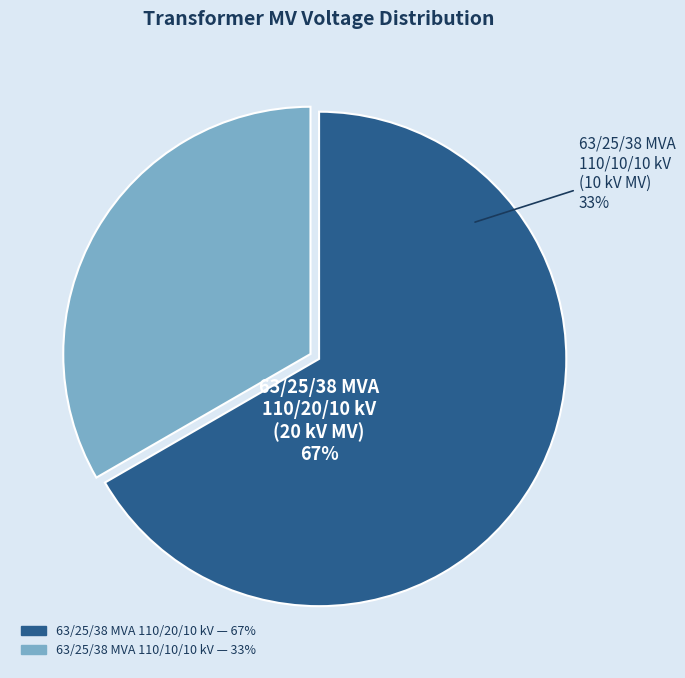

How many slices are in this pie chart?

2